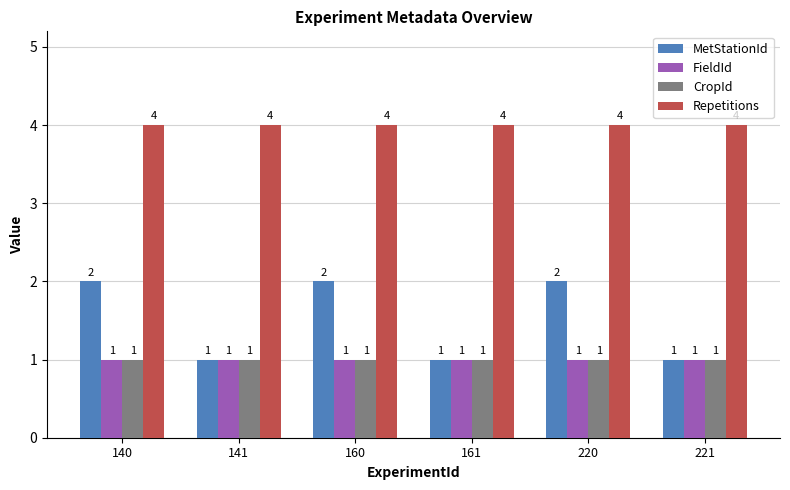

What is the lowest value of the FieldId series?

1